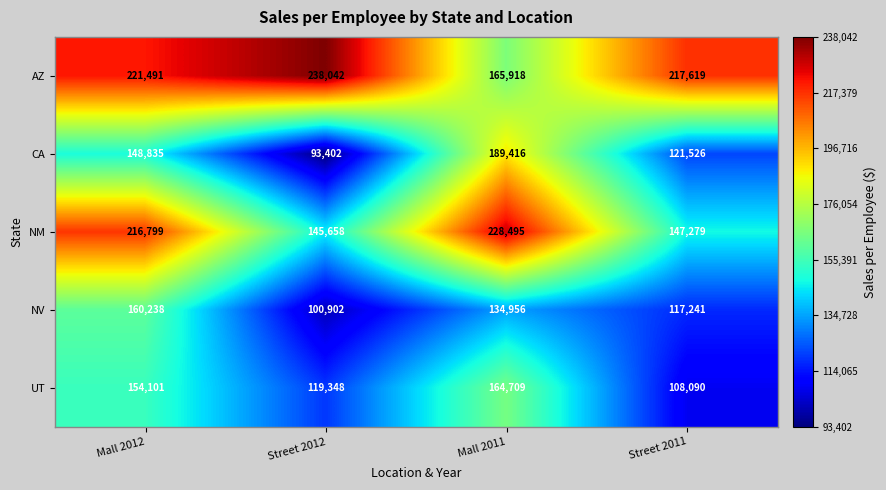

Which series has the largest range (max minus min)?

CA